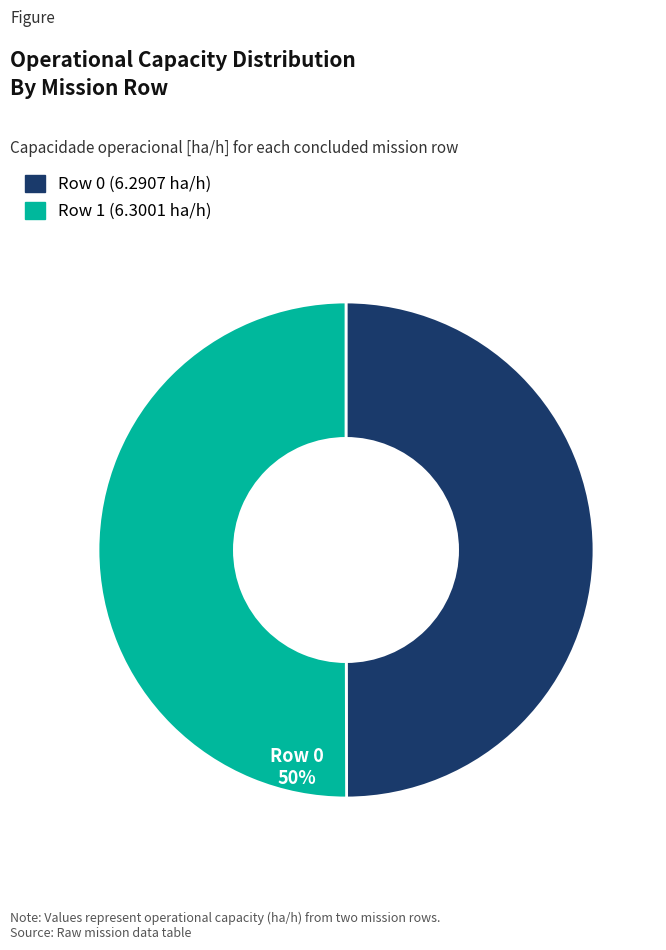

The Row 1 slice represents 50% of the pie. True or false?

True